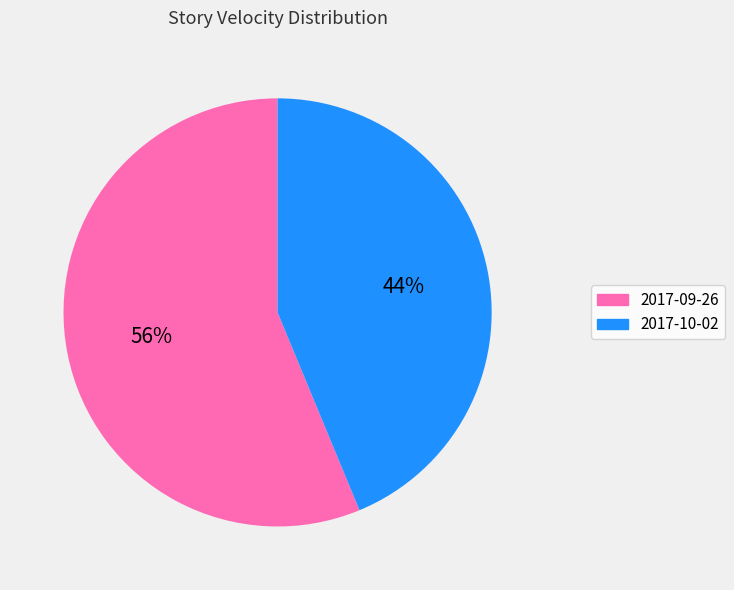

True or false: 2017-10-02 accounts for 44% of the total.

True